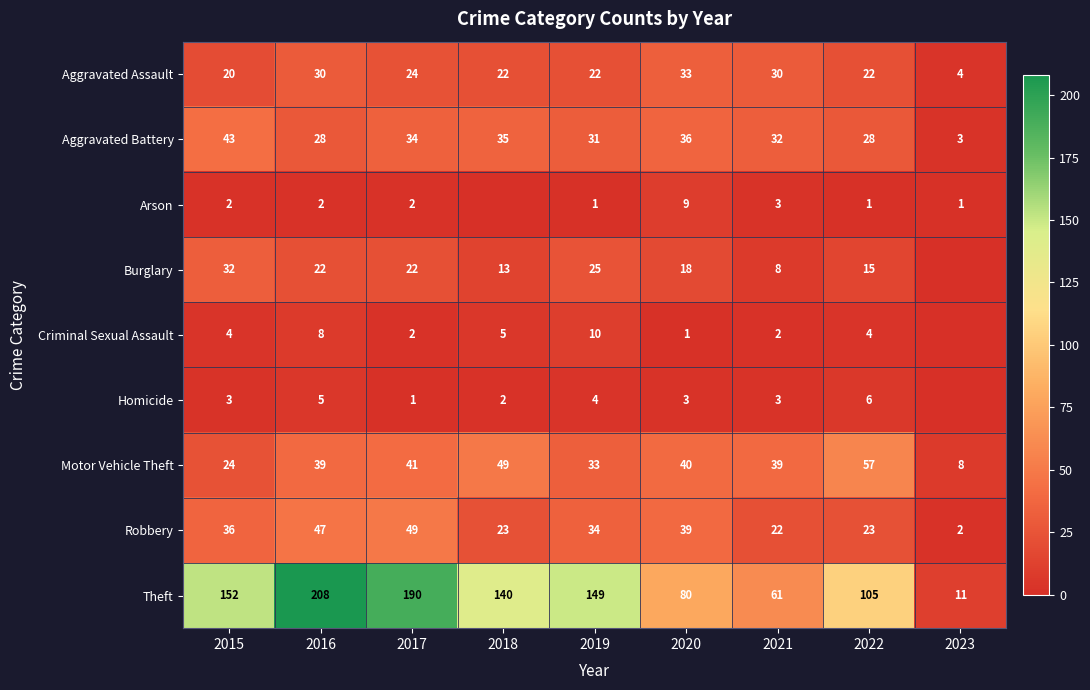

True or false: Homicide has a value of 1 at 2017.

True